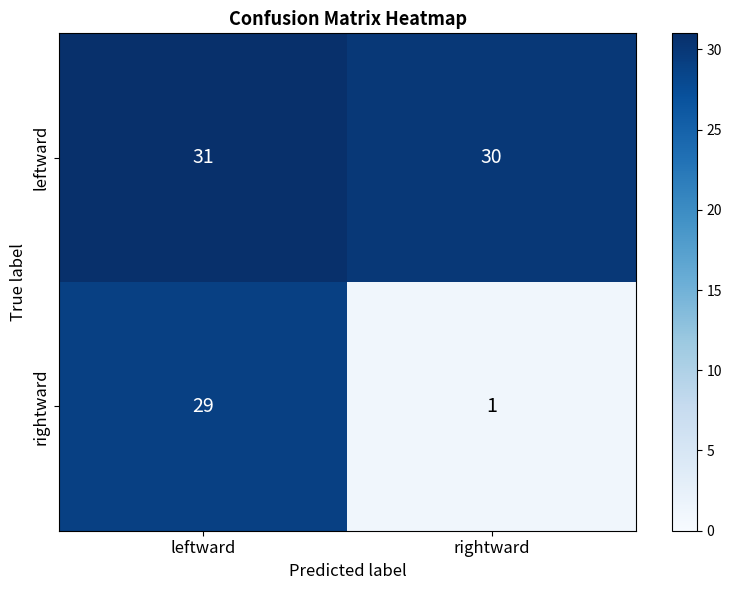

Where is leftward nearest to the value 30?

rightward